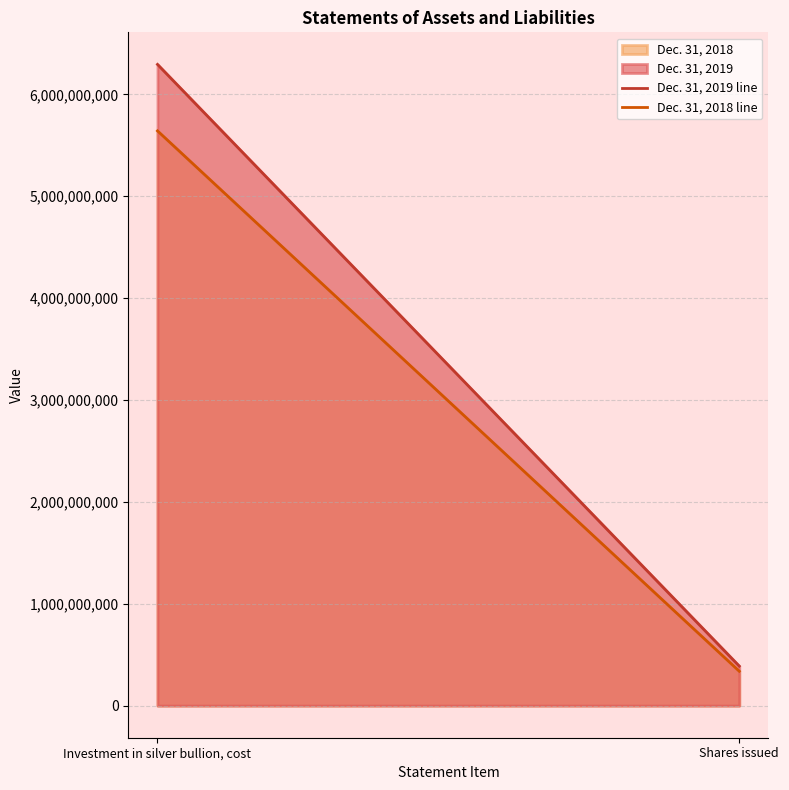

What is the label of the 2nd point from the right?

Investment in silver bullion, cost